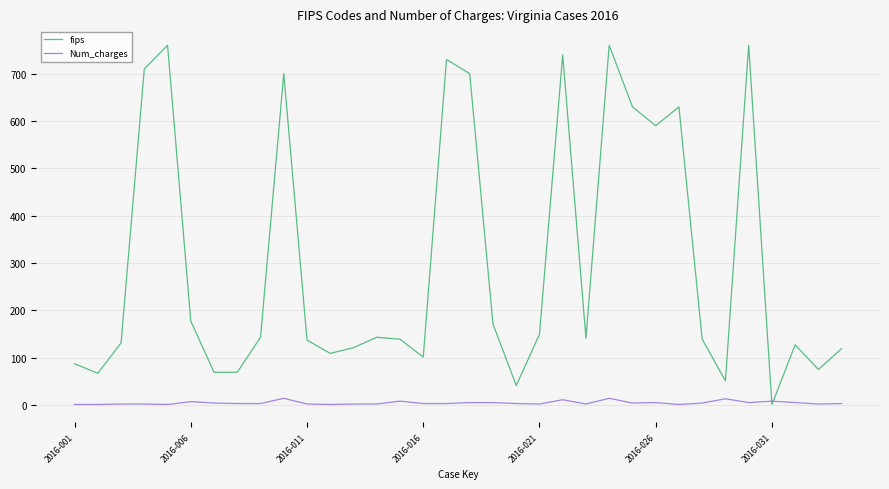

List the series in order of their peak value, highest first.

fips, Num_charges